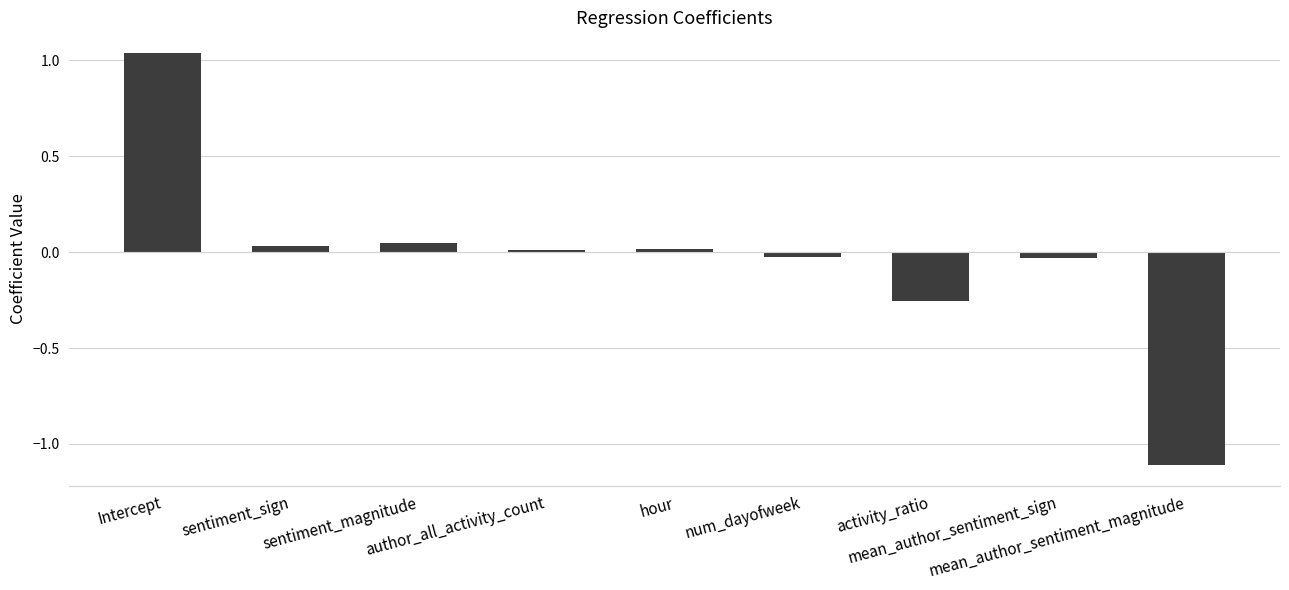

What is the difference between the maximum and second lowest values?

1.3